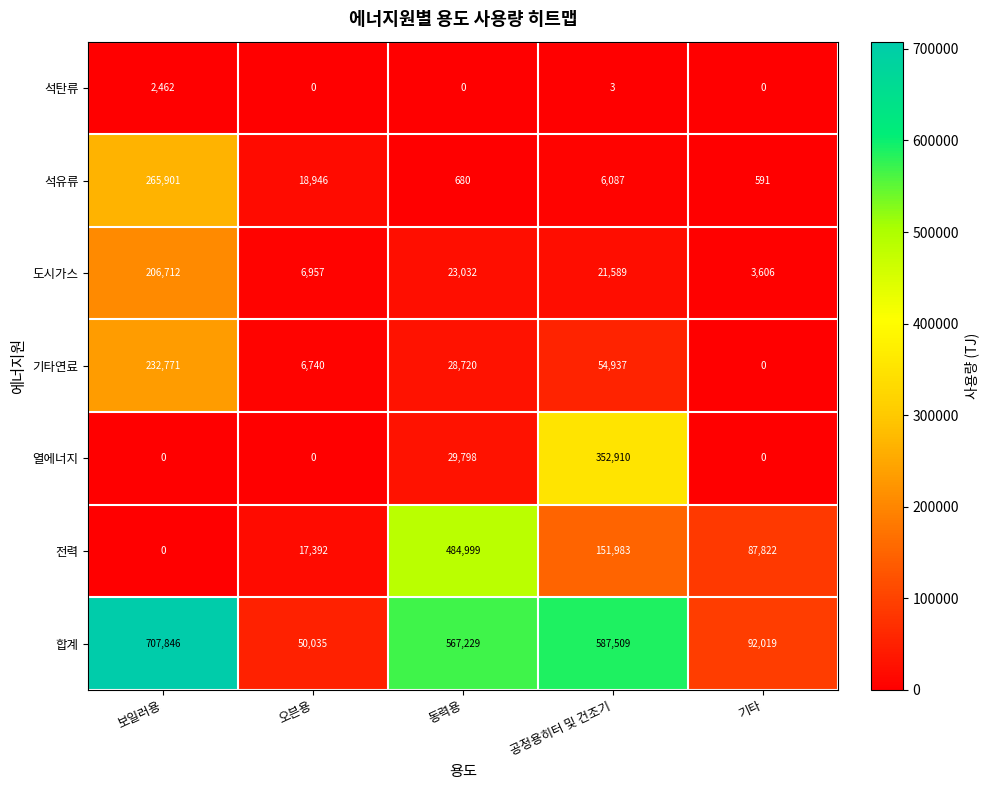

How many series are shown in this chart?

7